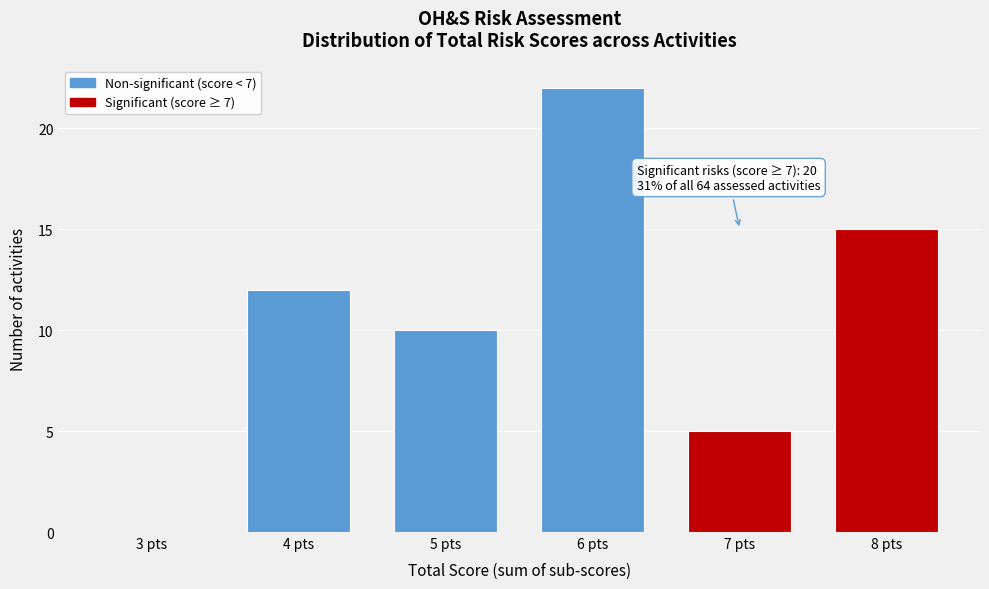

Reading left to right, what are all the values shown in this chart?

3 pts=0	4 pts=12	5 pts=10	6 pts=22	7 pts=5	8 pts=15